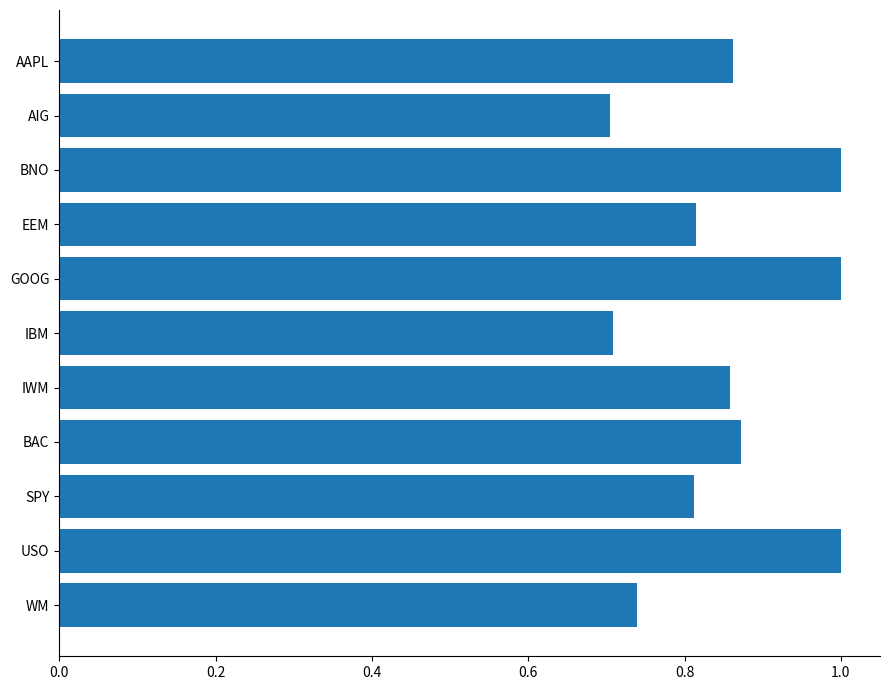

What is the sum of all values?

9.4